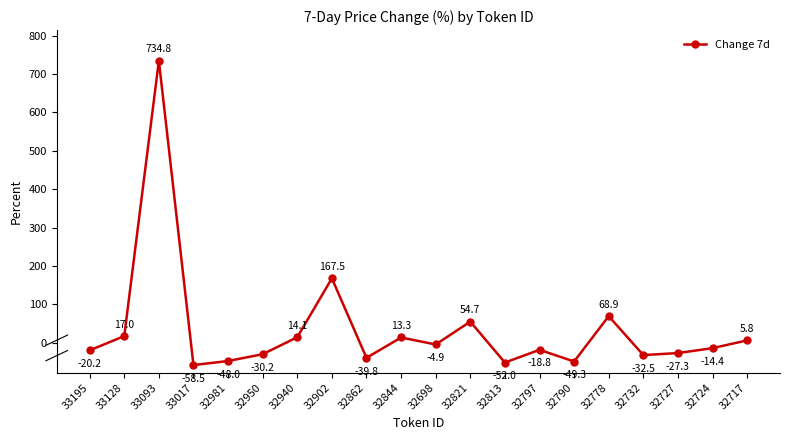

True or false: the data shows 1110.6 at 33093.

False